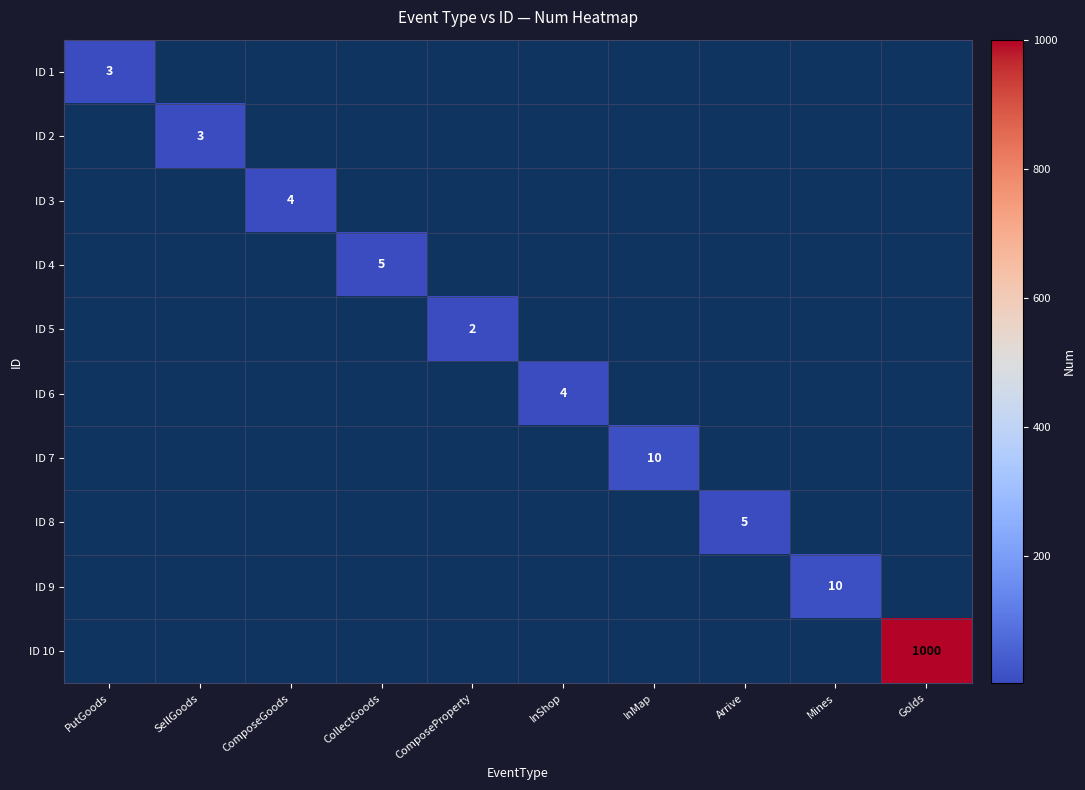

What is the minimum value shown in the chart?

2.0